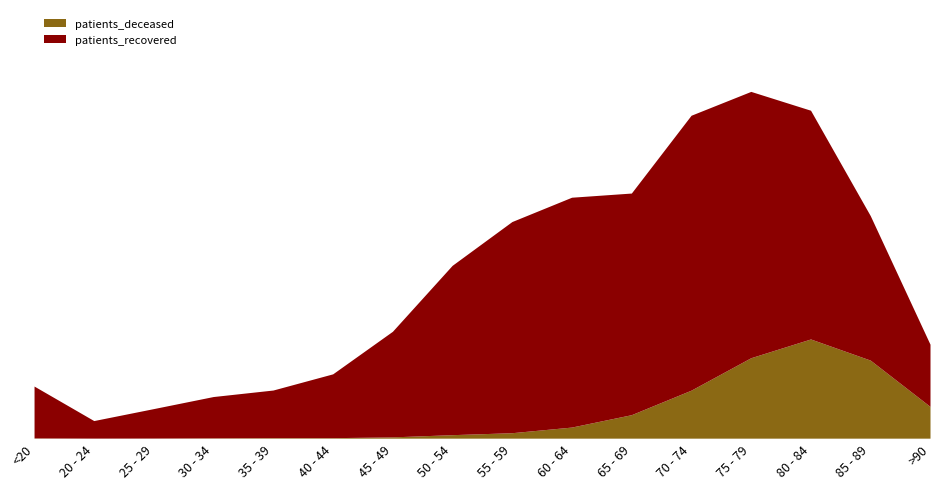

True or false: patients_recovered has a value of 4988 at 80 - 84.

False